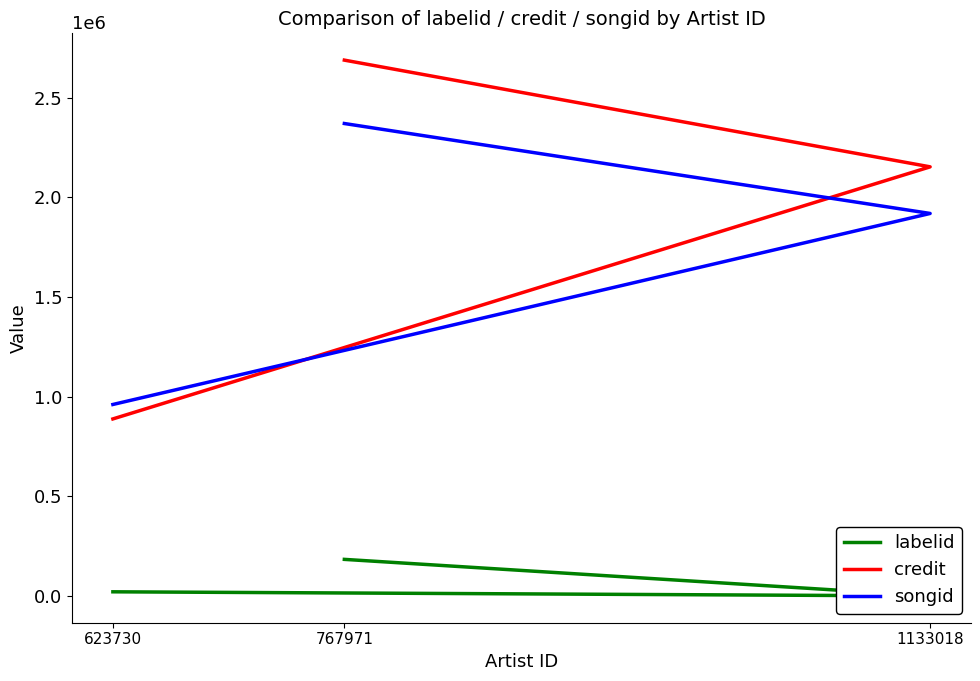

Is it true that songid equals 2370883 at 767971?

True